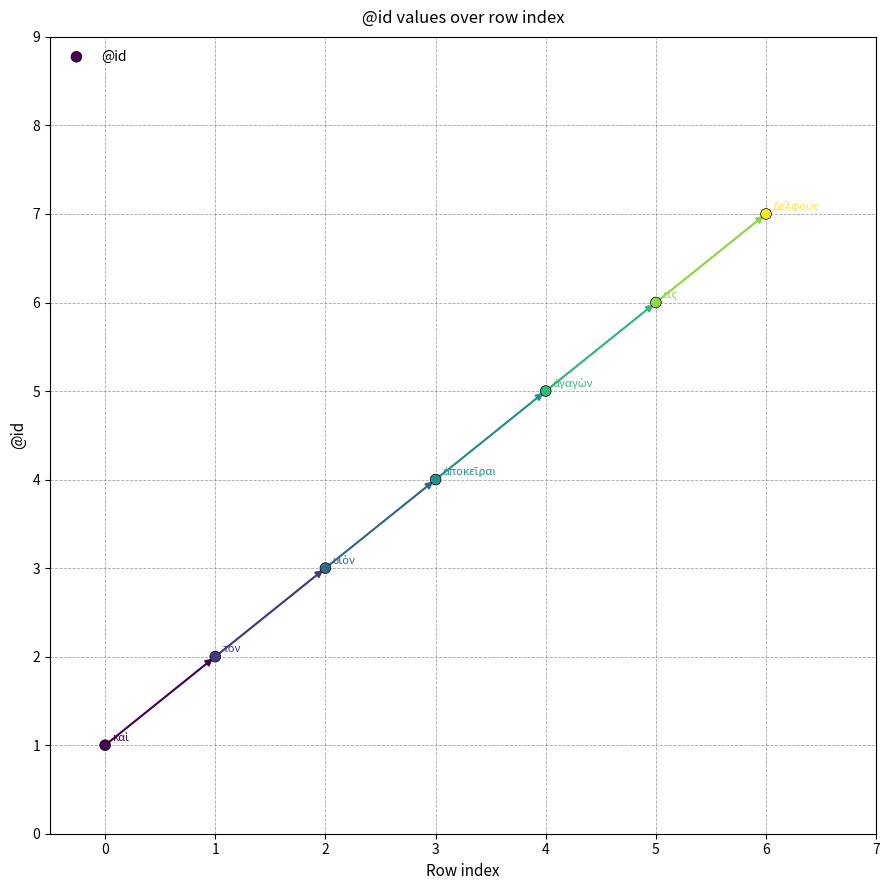

What is the average Y value?

4